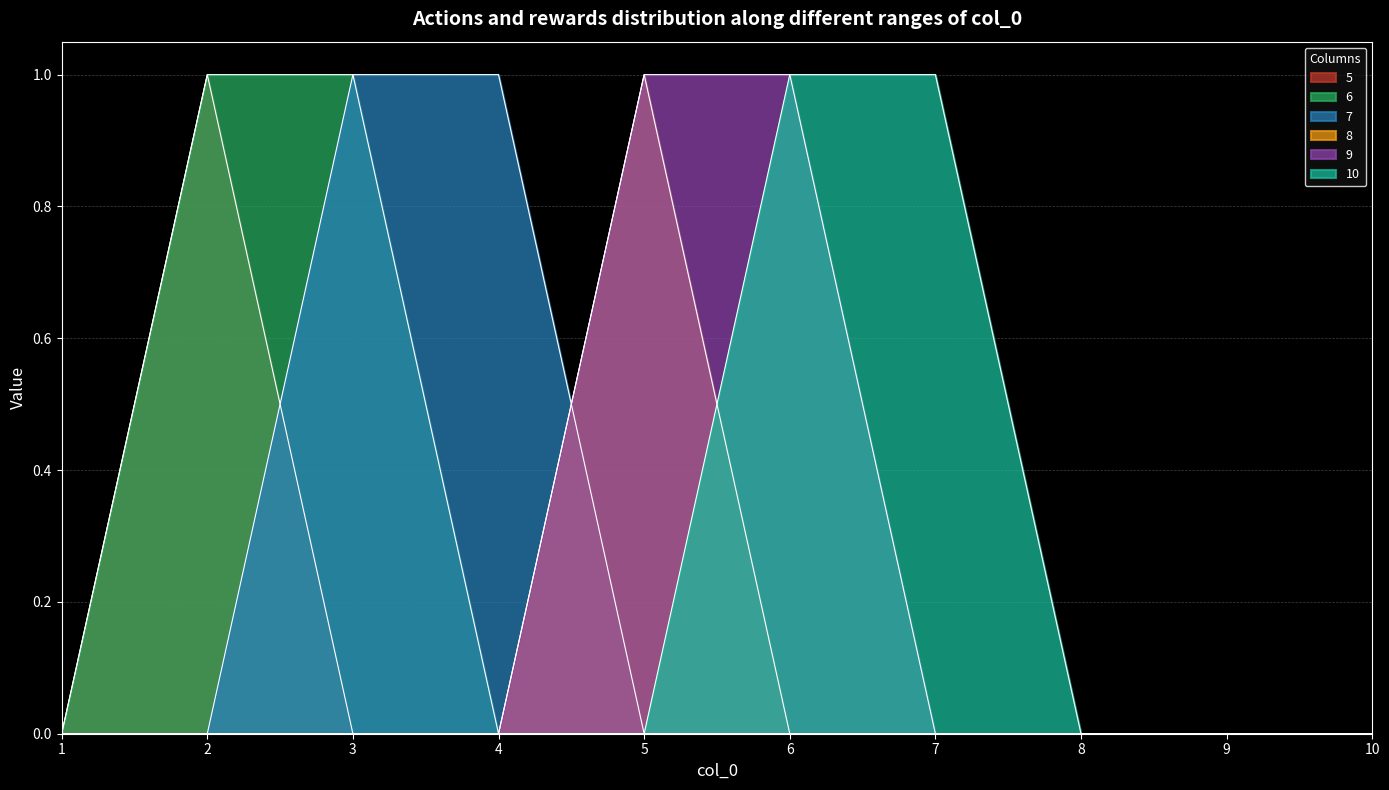

Does the chart display data point markers on the line(s)?

No